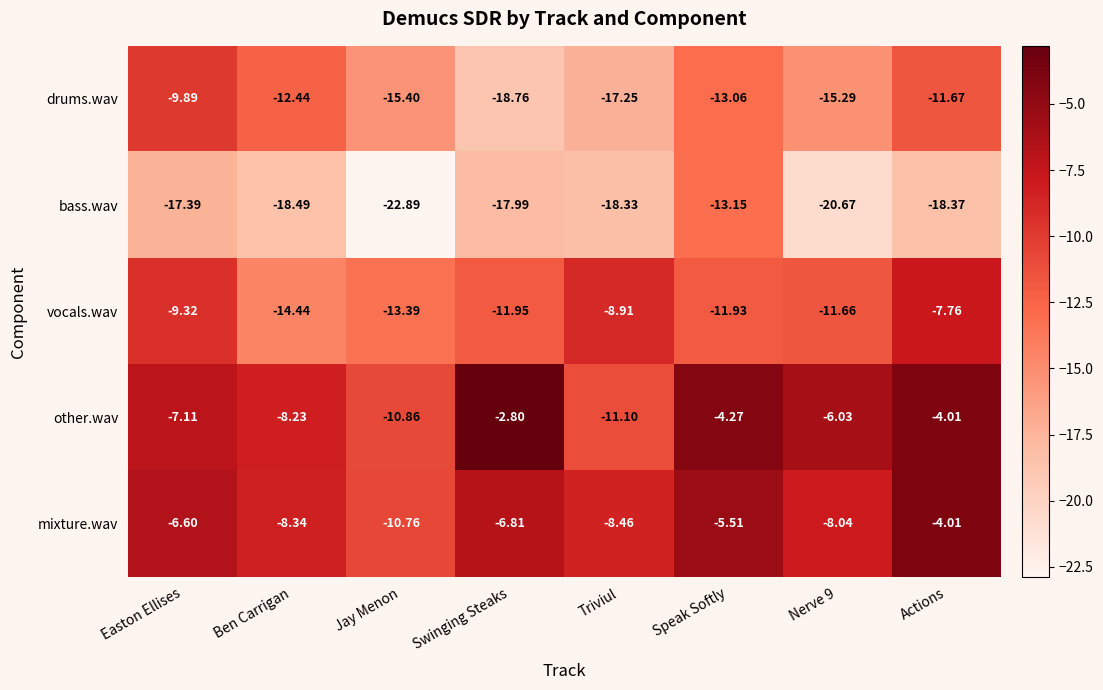

At which label does other.wav first exceed -6?

Swinging Steaks